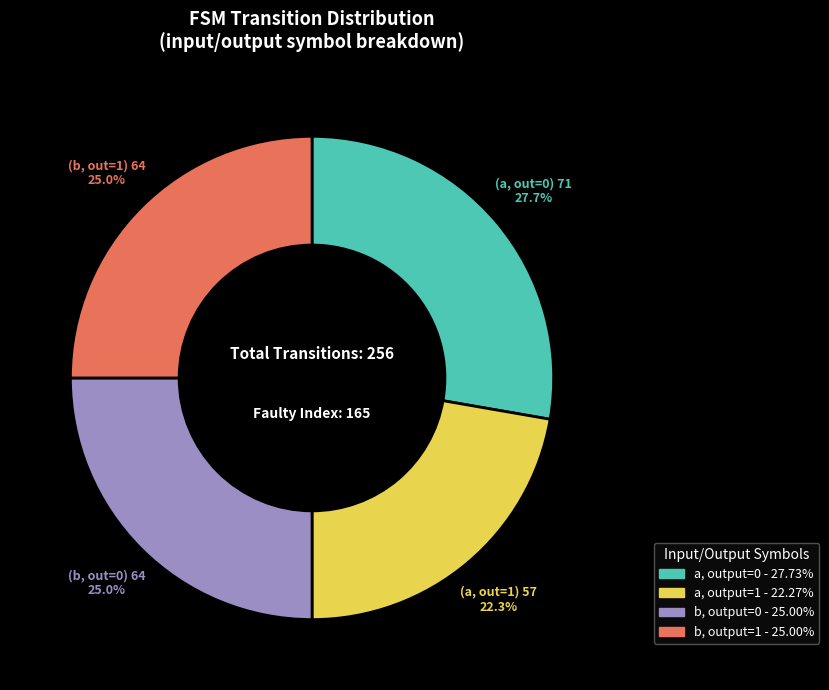

Does any single category account for the majority?

No